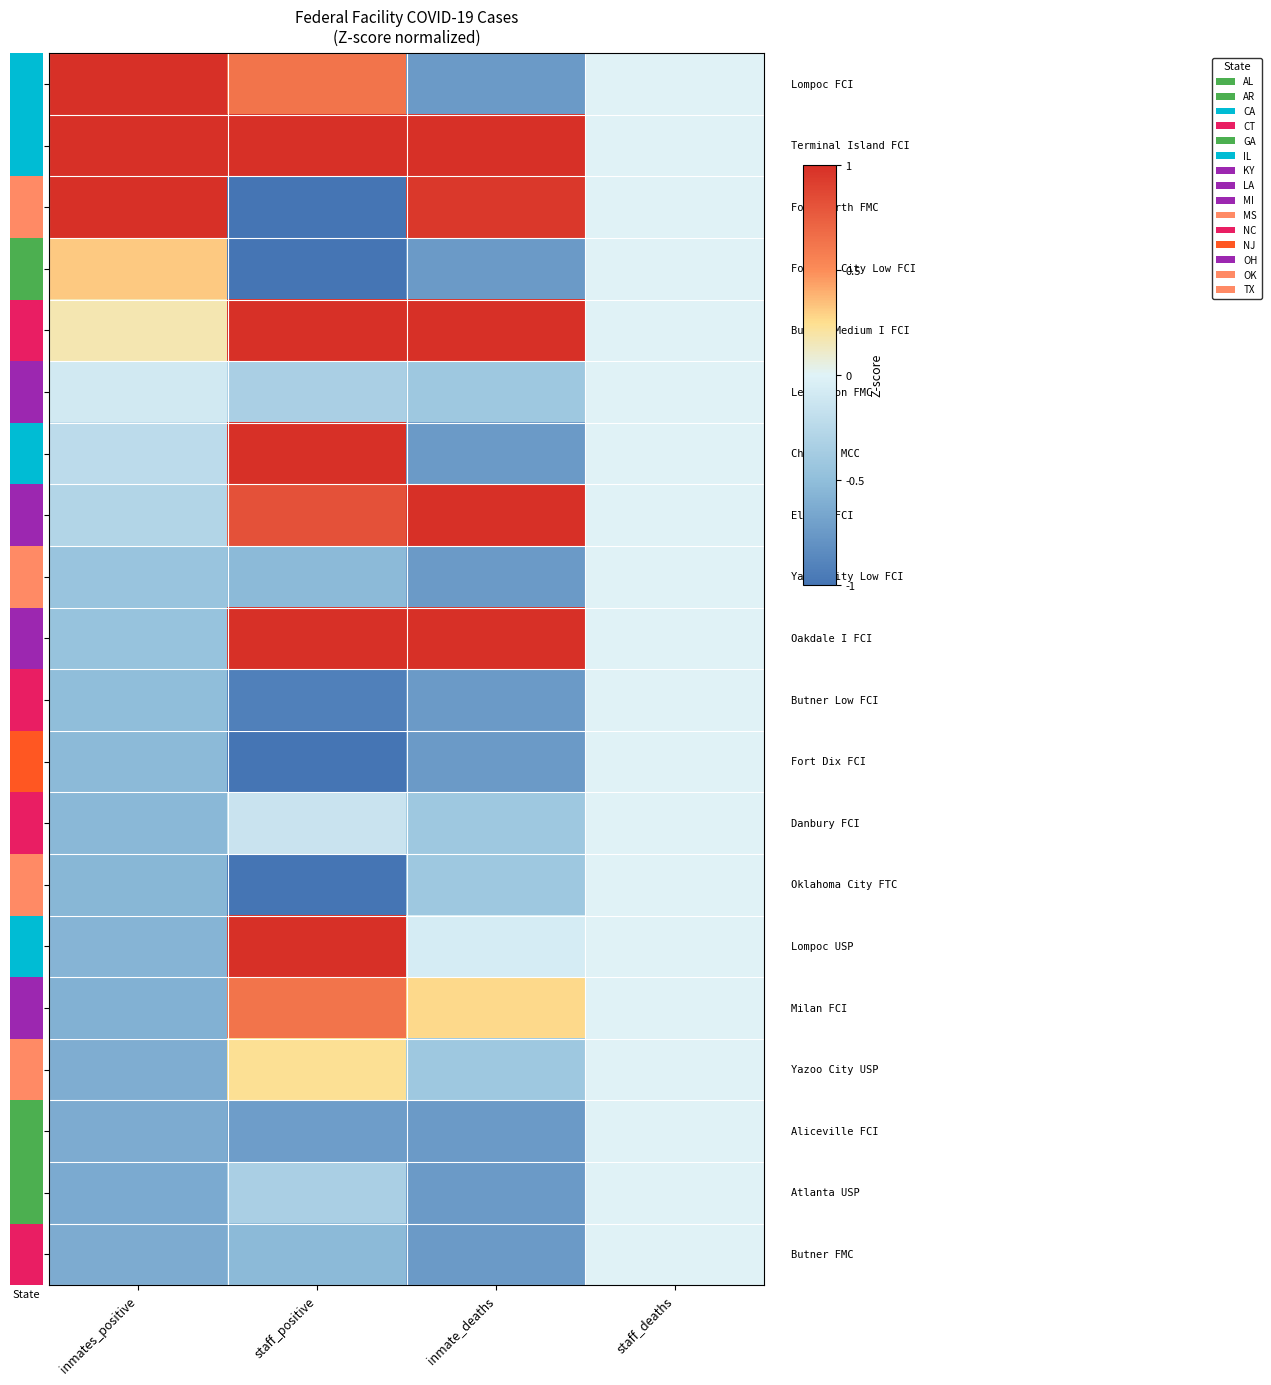

Between staff_positive and inmate_deaths, which is larger?

staff_positive